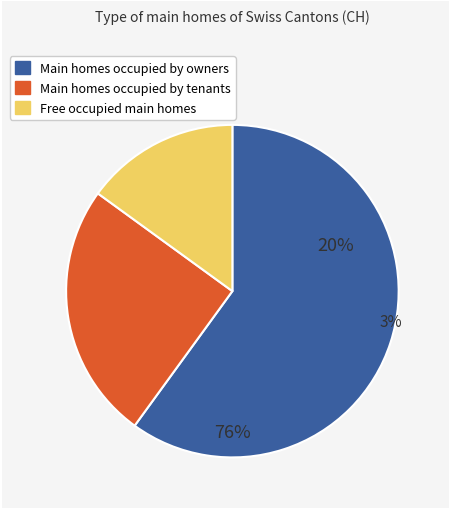

True or false: BE accounts for 9% of the total.

False